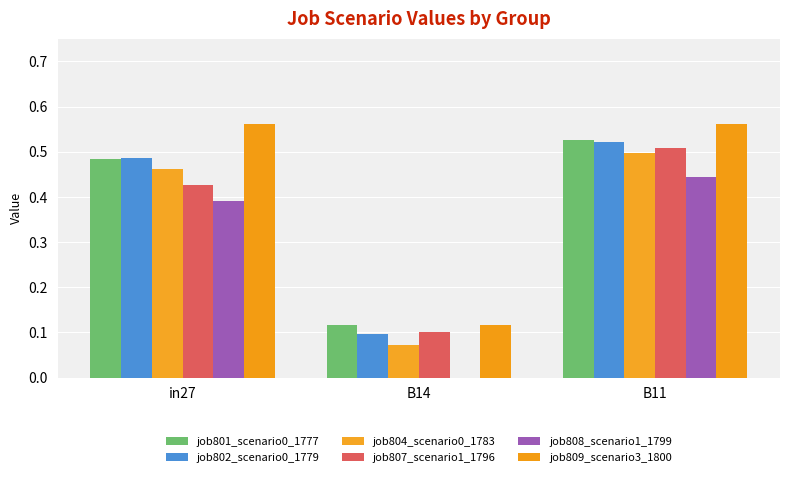

Are the bars grouped side by side (vs. stacked)?

Yes